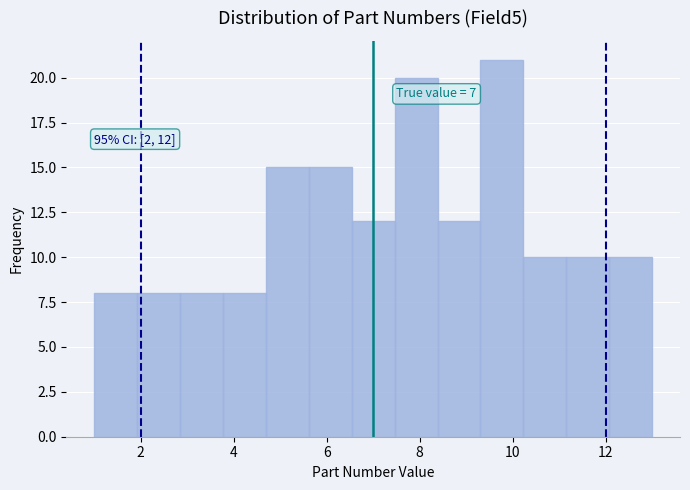

Which range on the x-axis has the tallest bar?

9.4 to 10.2